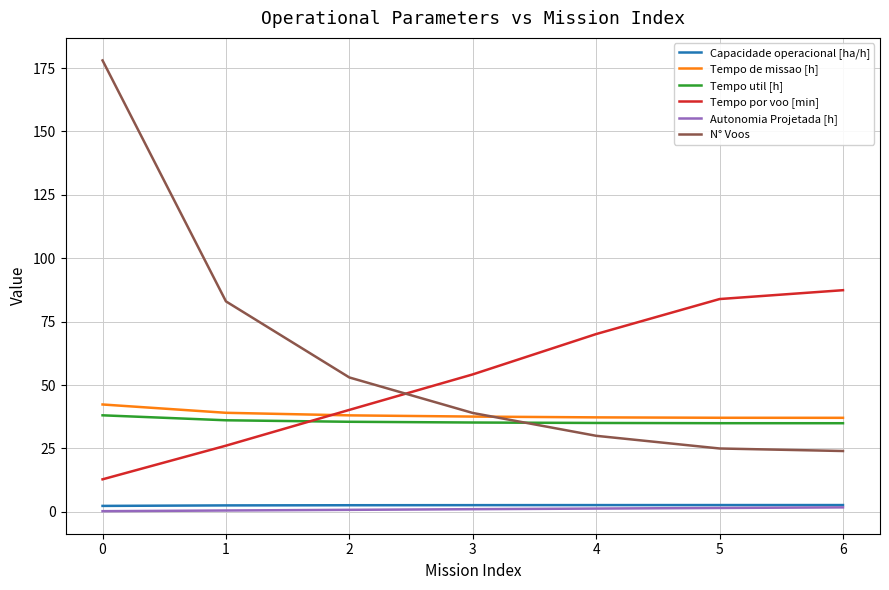

Which series changed the most between 2 and 4?

Tempo por voo [min]